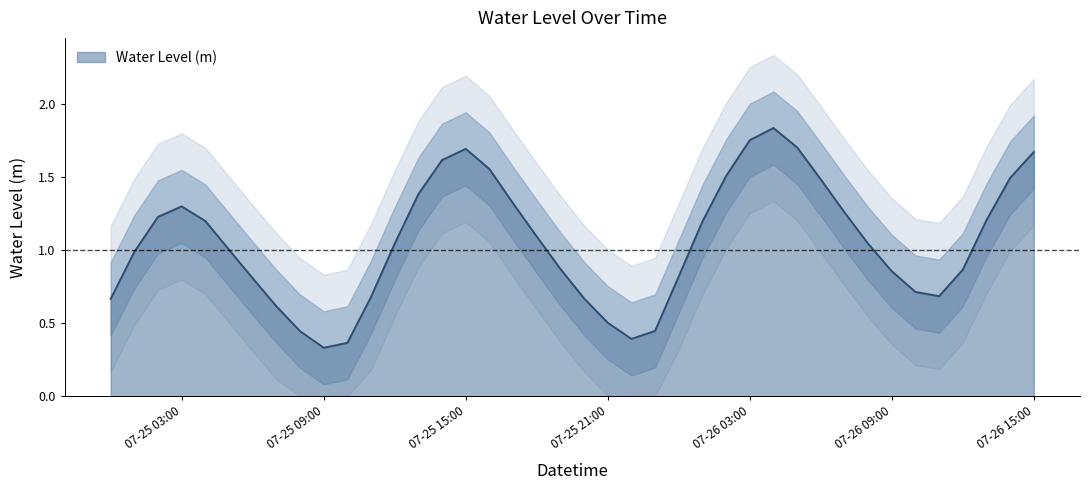

How many points are higher than both their immediate neighbors (excluding endpoints)?

3